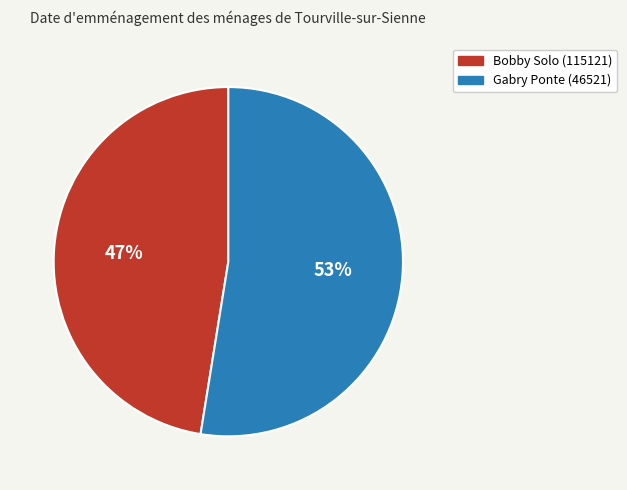

Which slice represents more than half of the pie?

Gabry Ponte (46521)